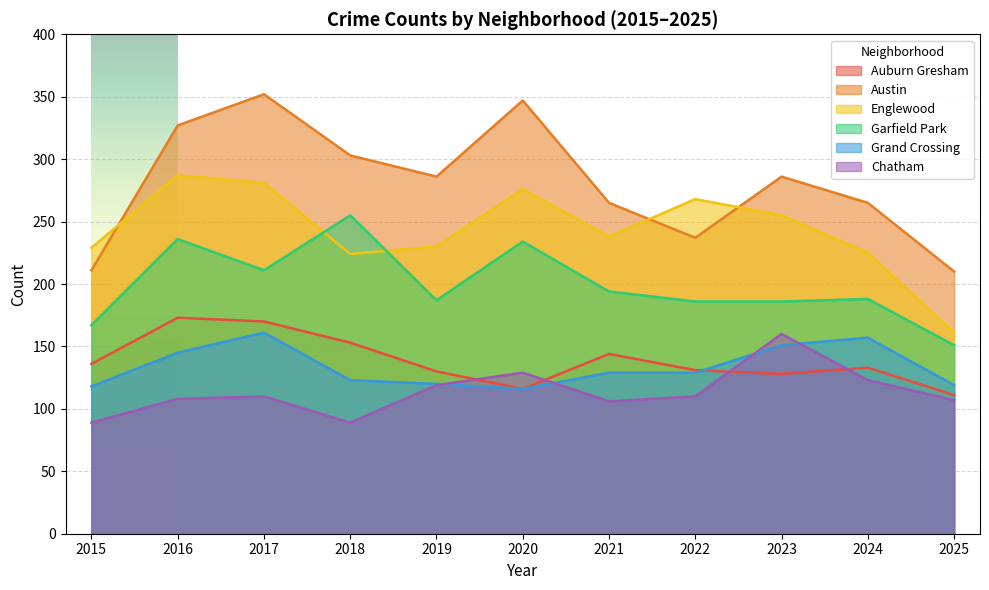

What is the sum of the Grand Crossing values at 2016 and 2025?

264